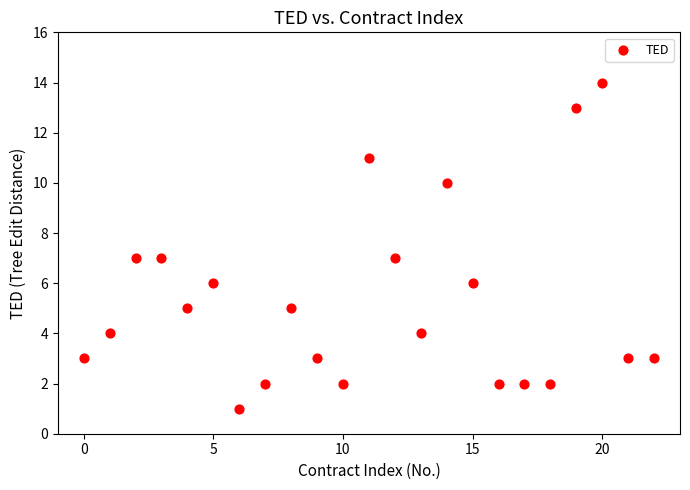

What is the range of Y values (max minus min)?

13